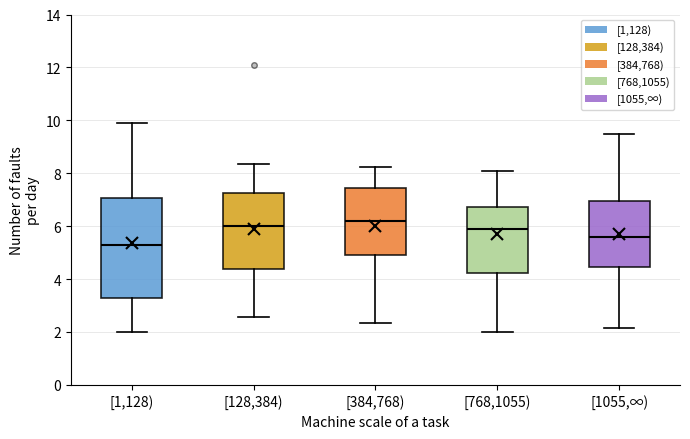

Reading left to right, transcribe this box plot: for each box, give where its median line is, the range the box spans, and where its two whiskers end, as read against the y-axis. The values are not printed on the chart, so give them approximately, as read against the axis.

[1,128): median 5.2, box 3.2 to 7.0, whiskers 2.0 to 10.0
[128,384): median 6.0, box 4.4 to 7.2, whiskers 2.6 to 8.4
[384,768): median 6.2, box 5.0 to 7.4, whiskers 2.4 to 8.2
[768,1055): median 5.8, box 4.2 to 6.8, whiskers 2.0 to 8.0
[1055,∞): median 5.6, box 4.4 to 7.0, whiskers 2.2 to 9.4